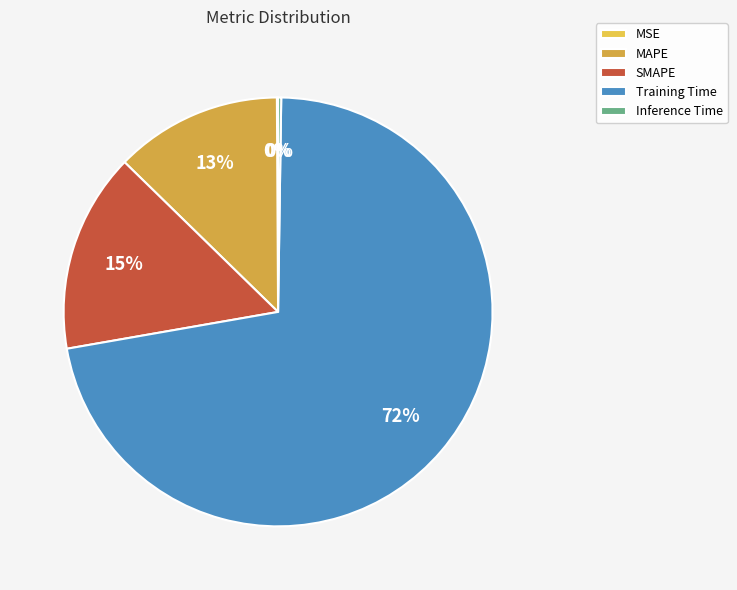

To the nearest percent, what is the combined percentage of Inference Time and Training Time?

72%